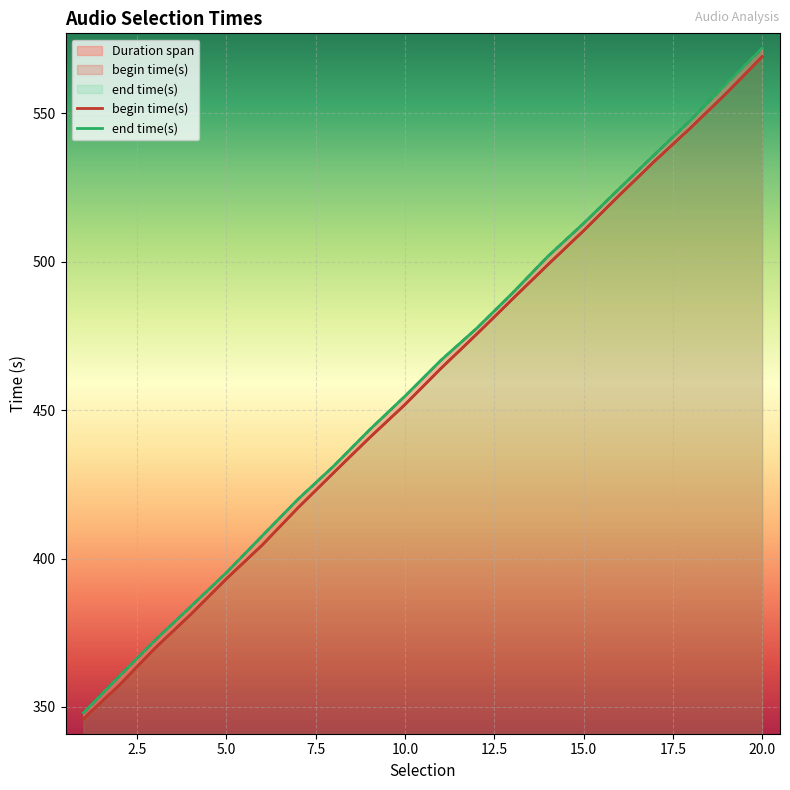

The begin time(s) series shows 247.9 at 18. True or false?

False